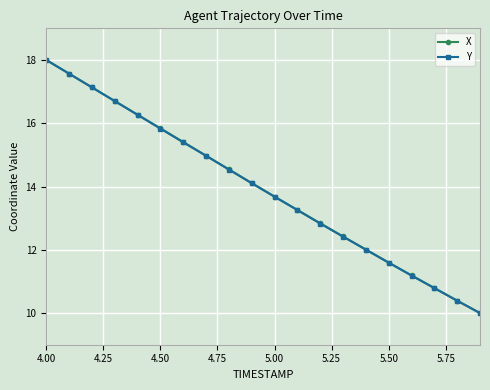

True or false: X has more than 2 interior local peaks.

False